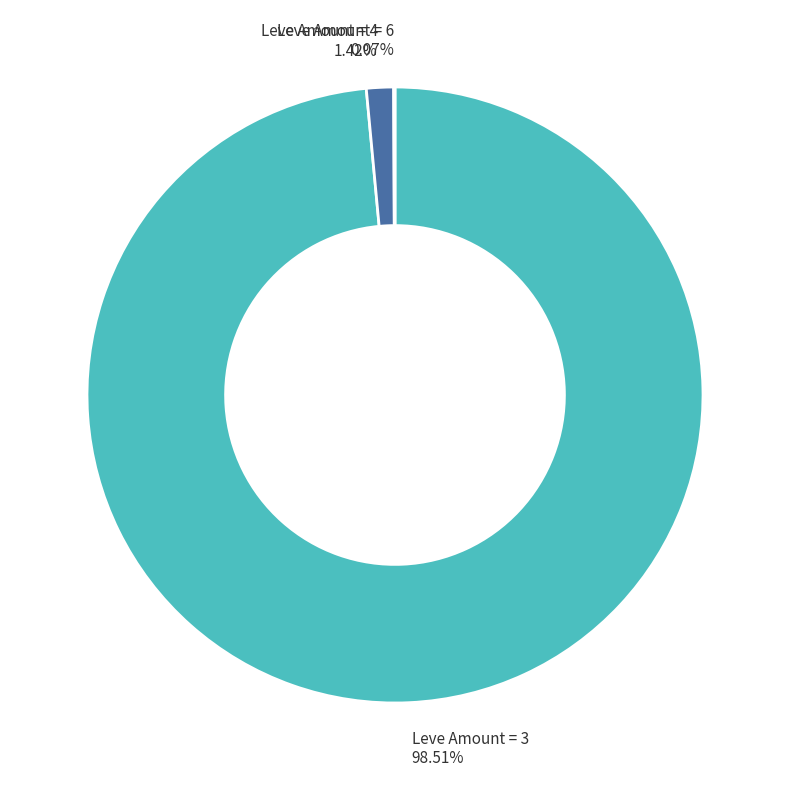

What is the majority slice?

Leve Amount = 3 98.51%